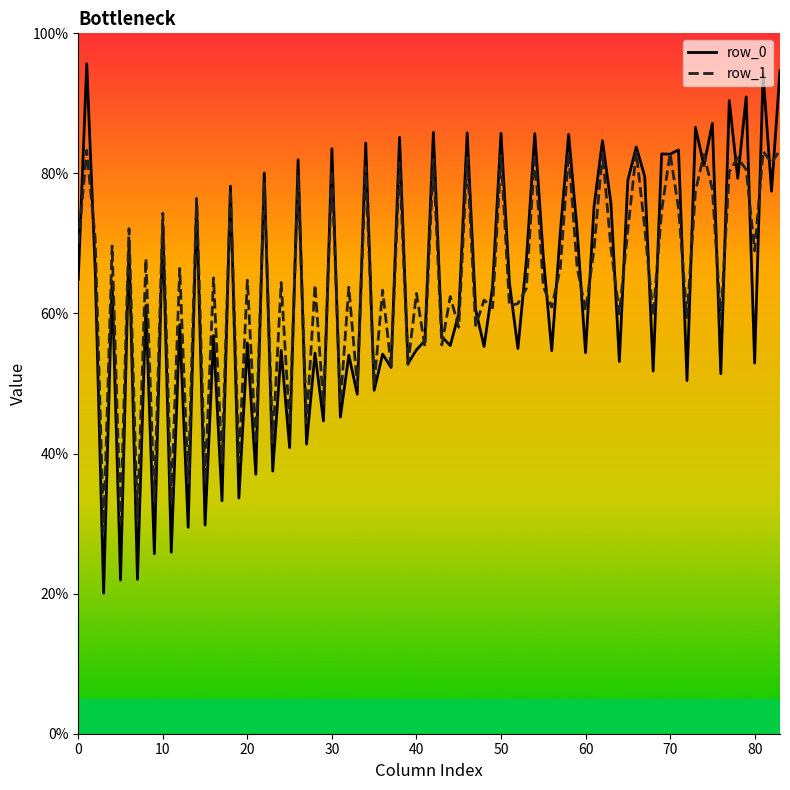

Which series has the largest range (max minus min)?

row_0